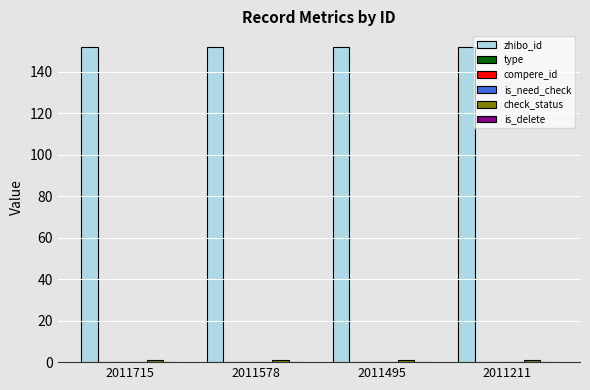

At 2011578, list the series in order from largest to smallest.

zhibo_id, check_status, type, compere_id, is_need_check, is_delete